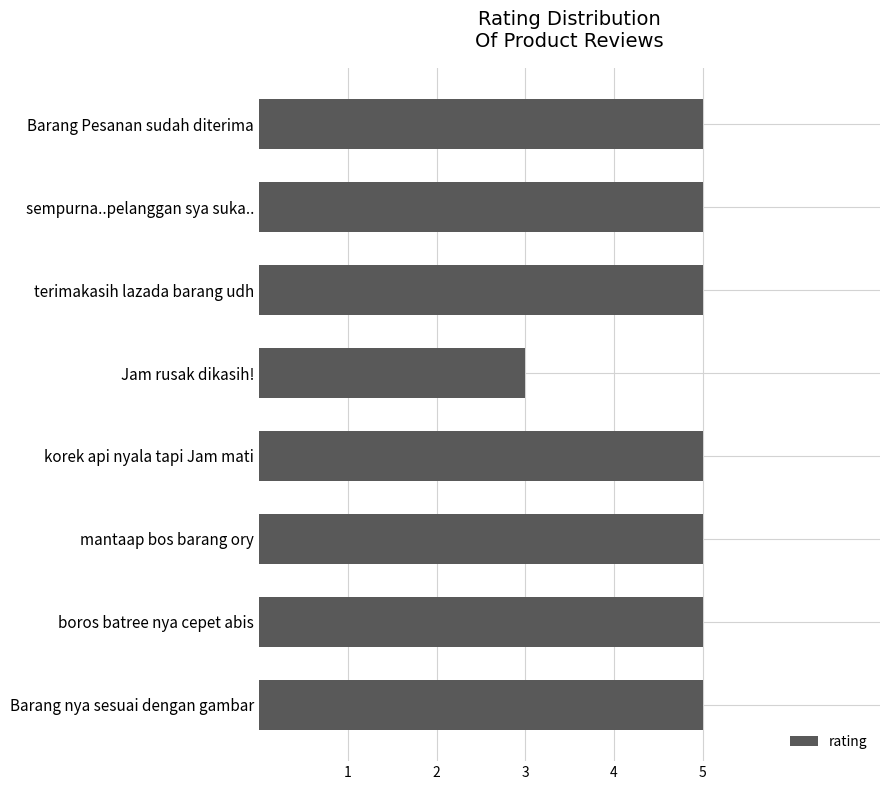

What is the average value?

5